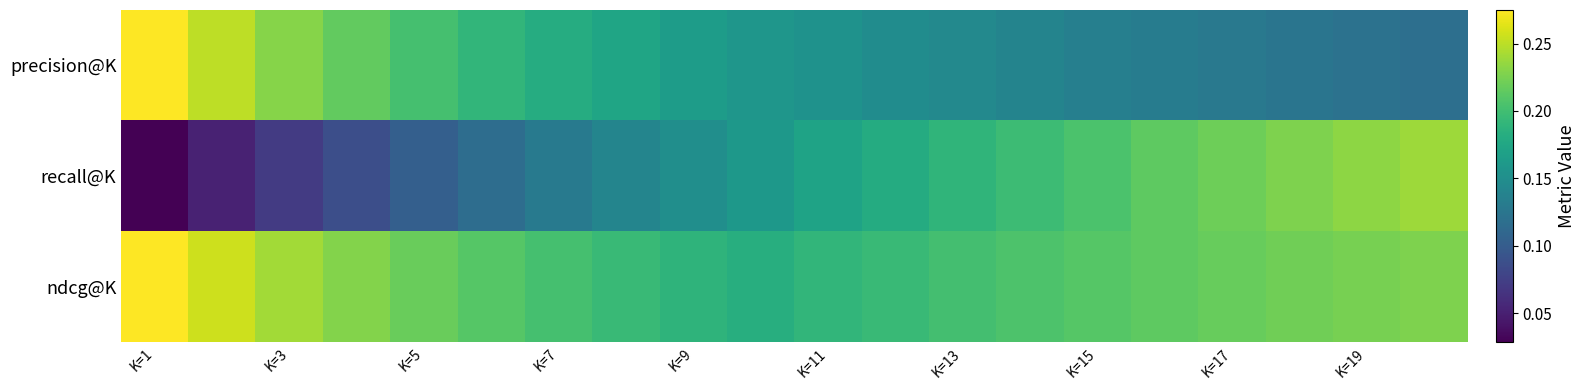

List the series in order of their peak value, lowest first.

recall@K, precision@K, ndcg@K